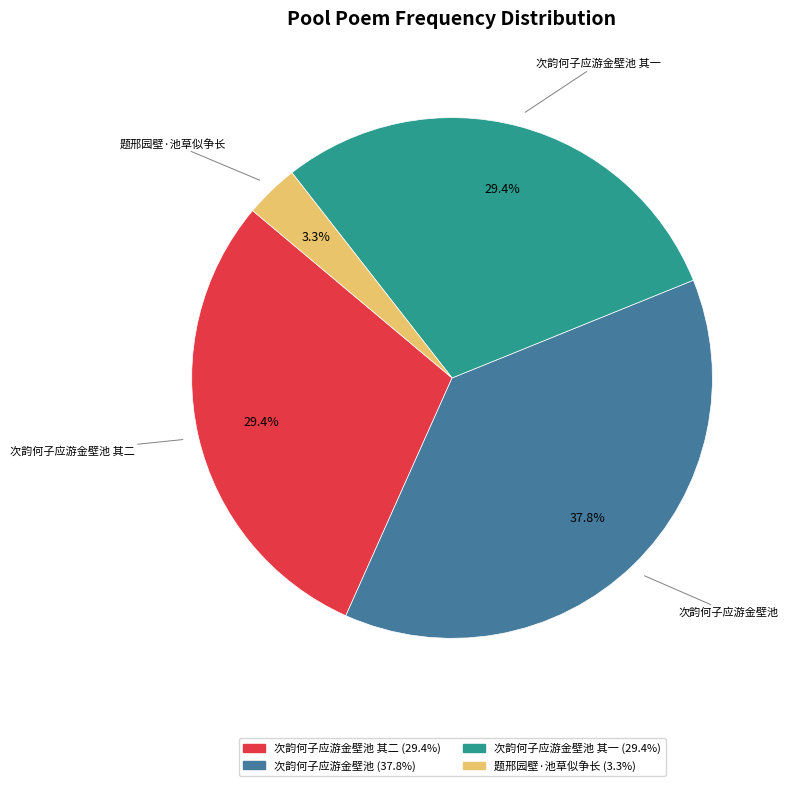

Is it true that 题邢园壁·池草似争长 is 3% of the pie?

True